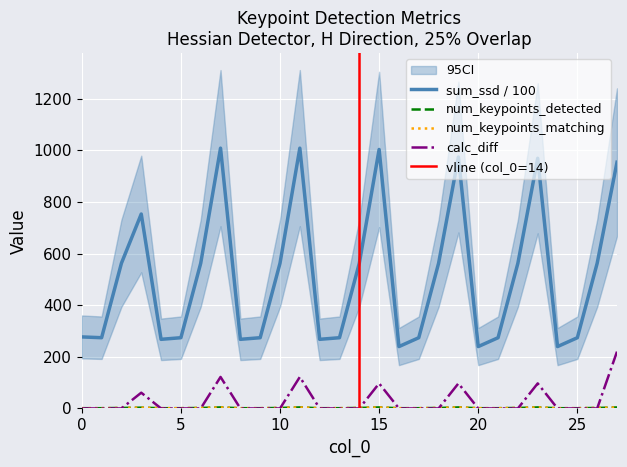

True or false: num_keypoints_matching and num_keypoints_detected intersect in this chart.

False